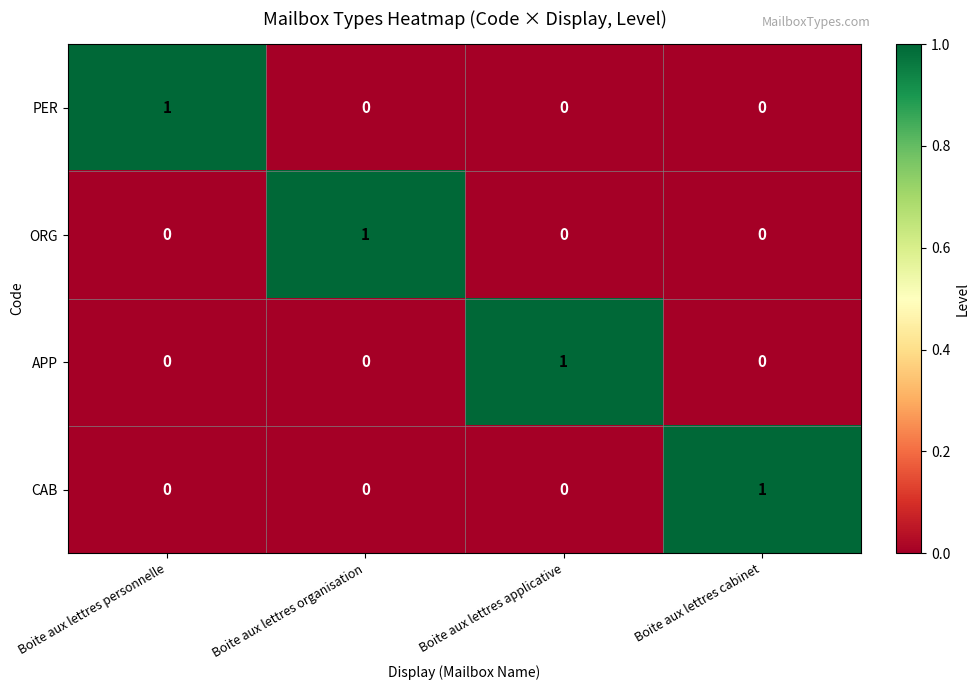

True or false: CAB has a value of 0 at Boite aux lettres applicative.

True